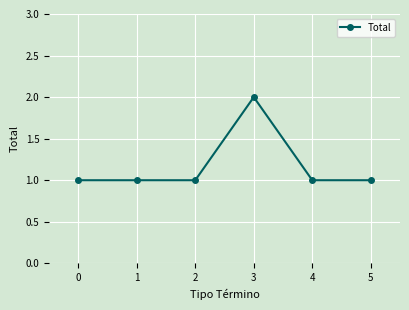

What is the smallest value displayed?

1